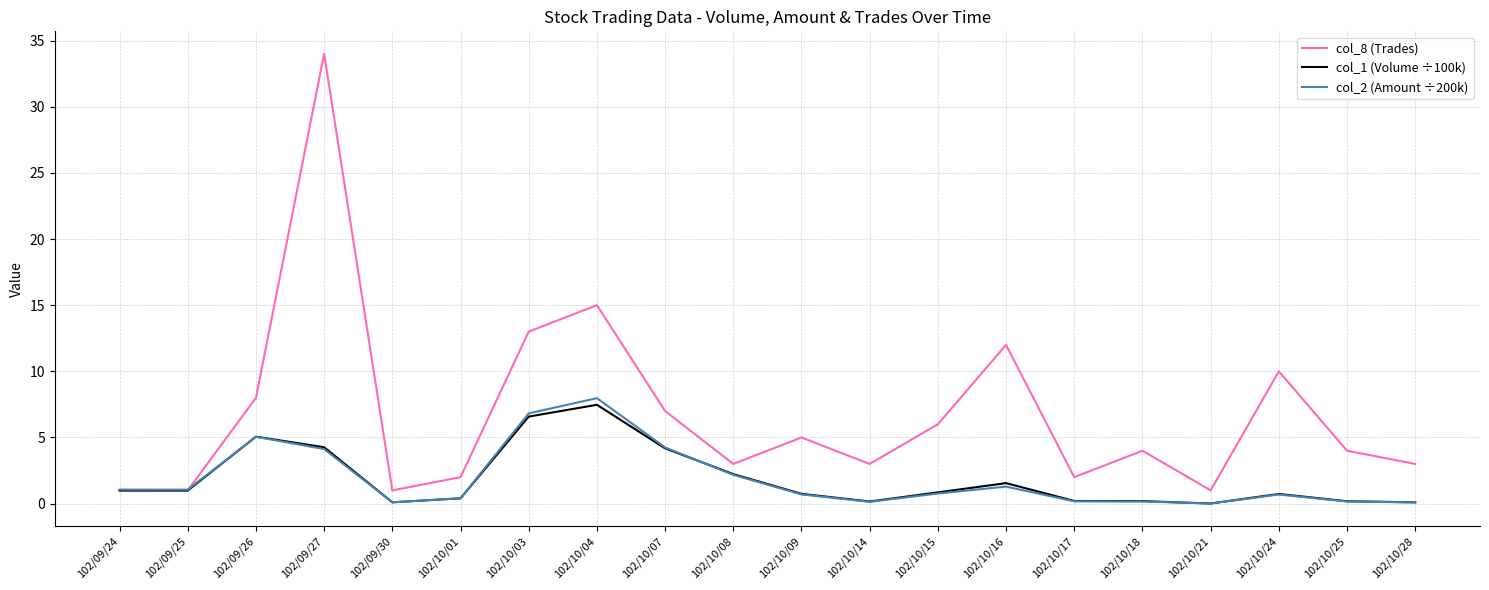

What is the difference between the maximum and minimum values in the col_8 (Trades) series?

33.0